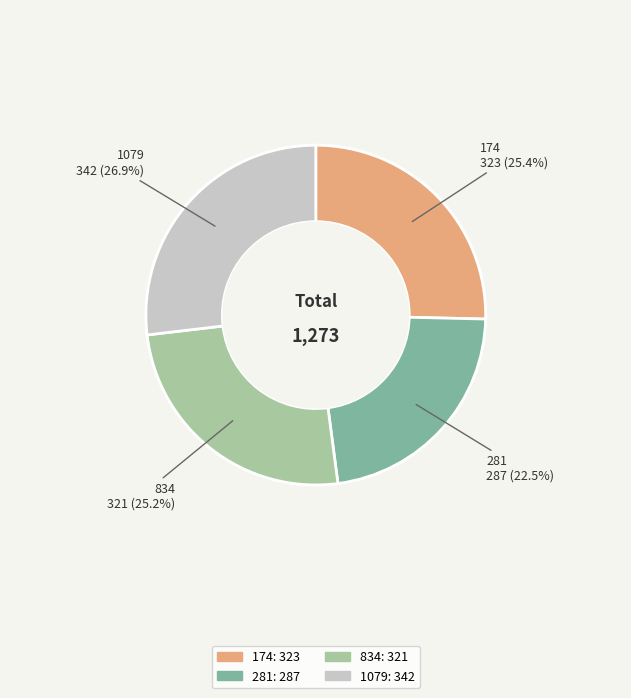

Which slice is the smallest?

281